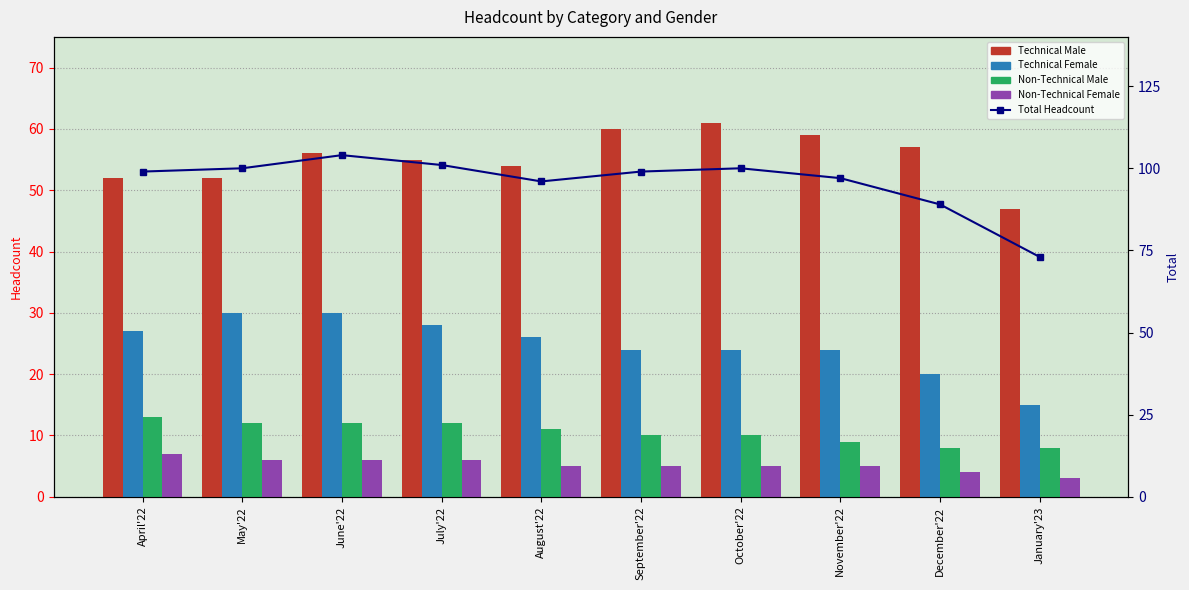

What is the difference between the highest and lowest values at June'22?

98